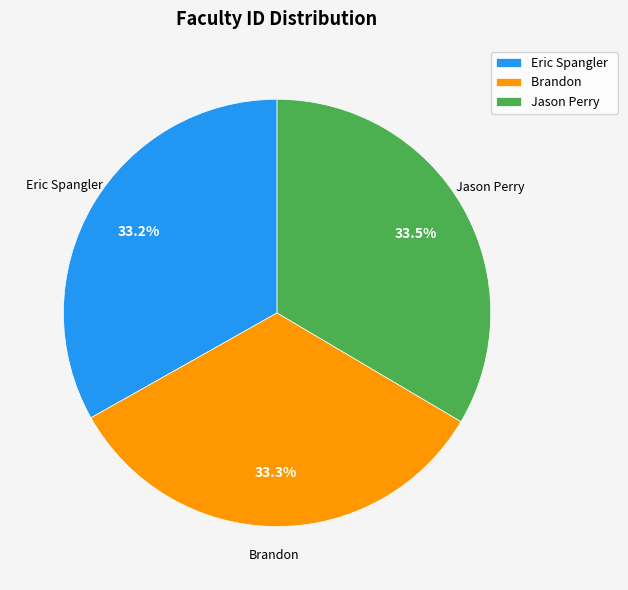

How many segments does this pie chart have?

3